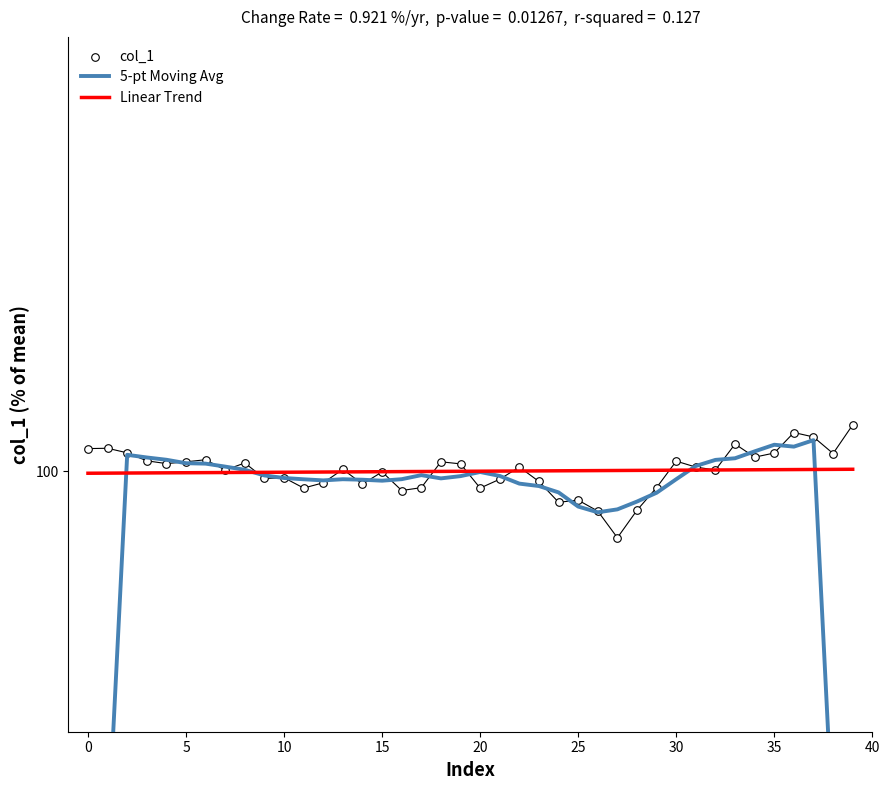

Which series contains the lowest Y value?

5-pt Moving Avg